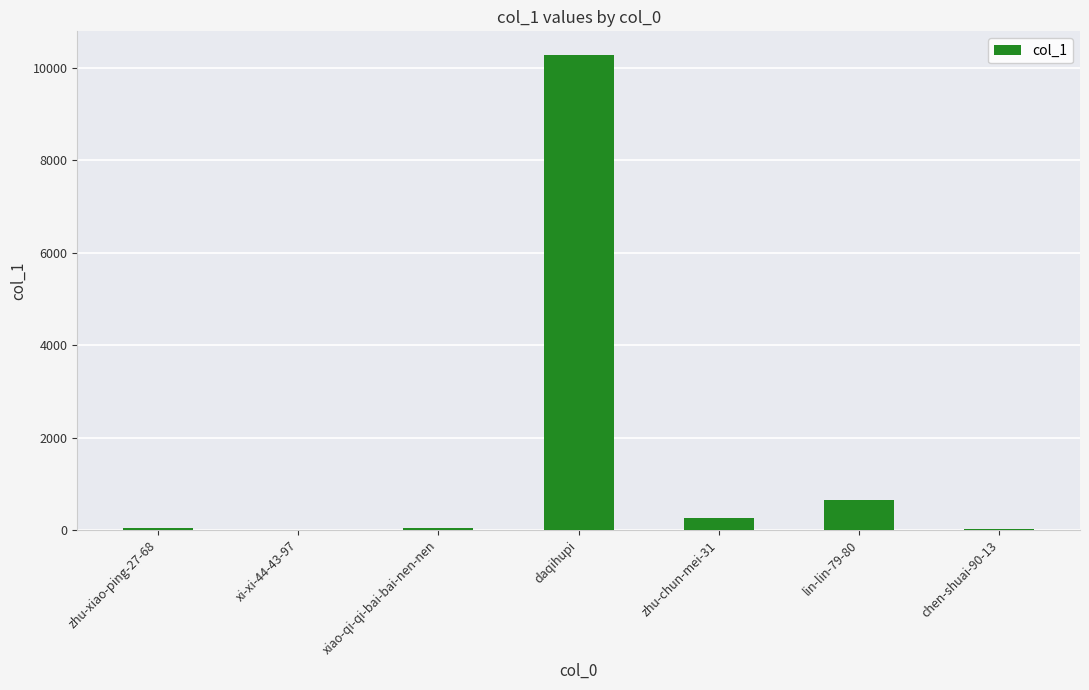

Which has a higher value, lin-lin-79-80 or xiao-qi-qi-bai-bai-nen-nen?

lin-lin-79-80